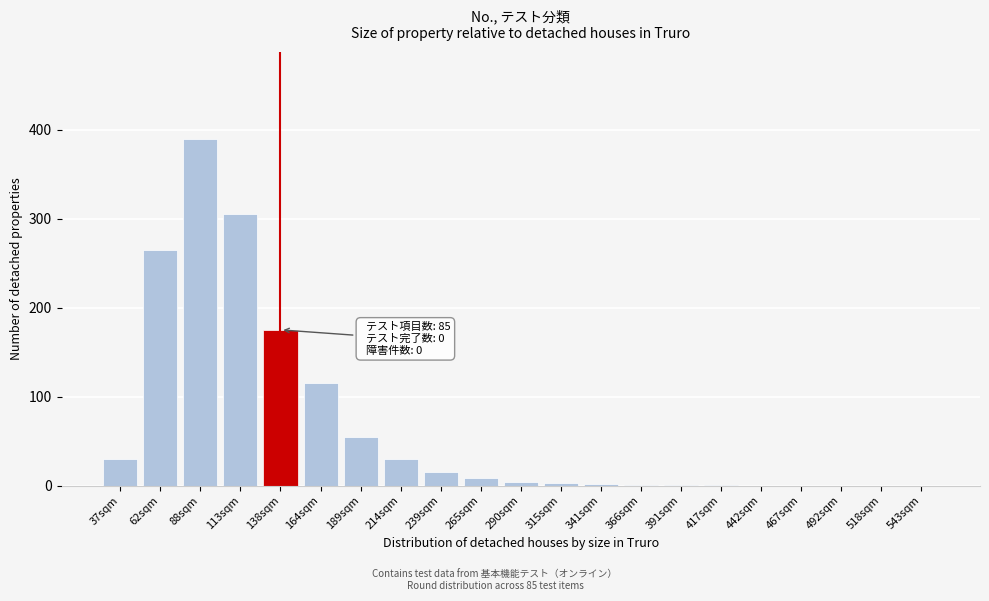

What is the greatest value displayed?

390